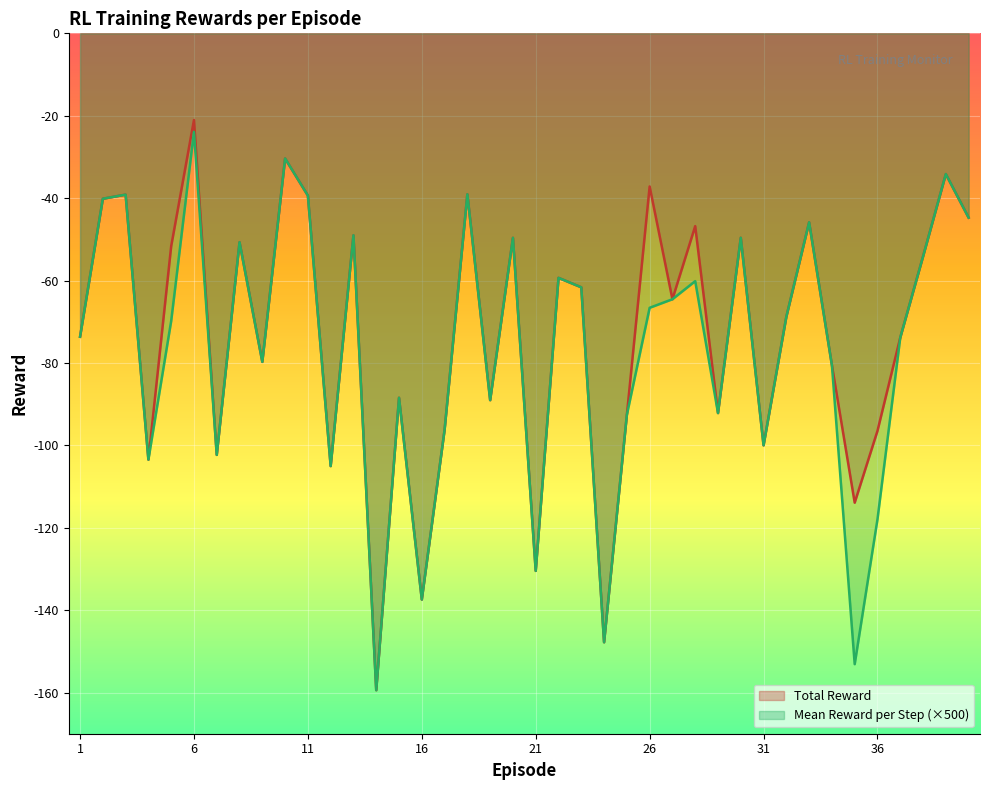

What is the total value across all series at 16?

-274.9